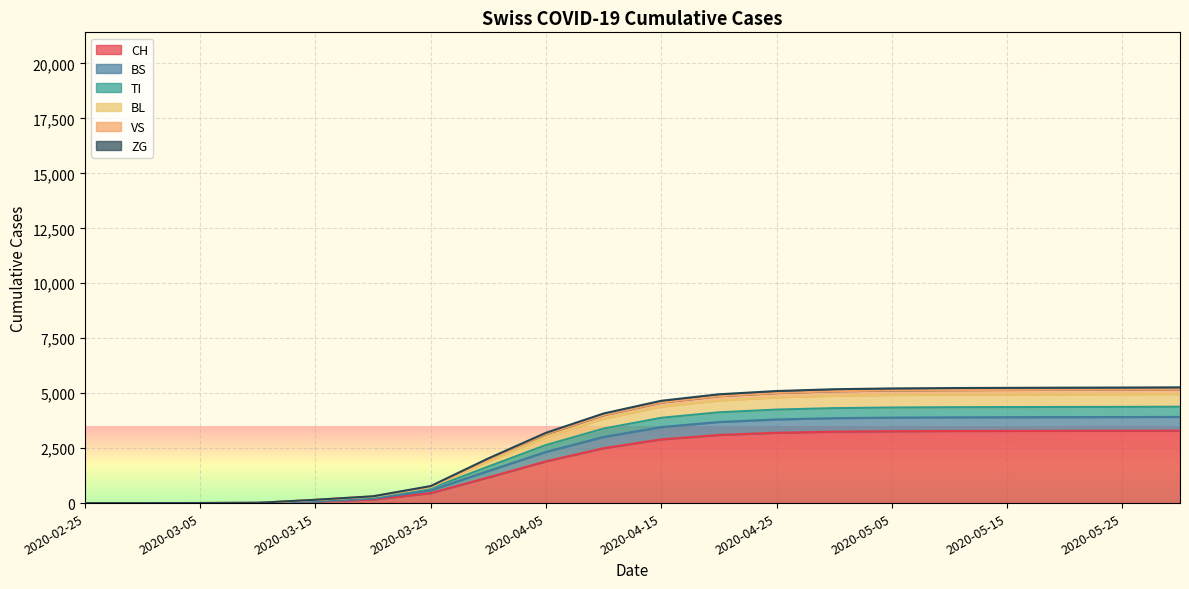

What is the maximum value for CH?

3295